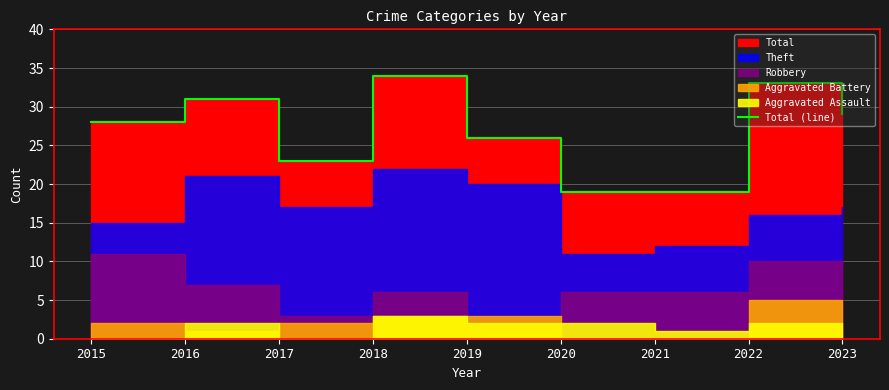

The value at 2020 is 8. True or false?

False